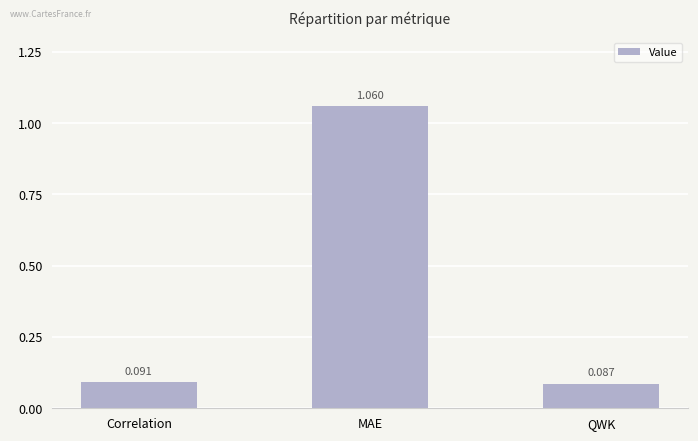

List the labels in order of value, smallest first.

QWK, Correlation, MAE